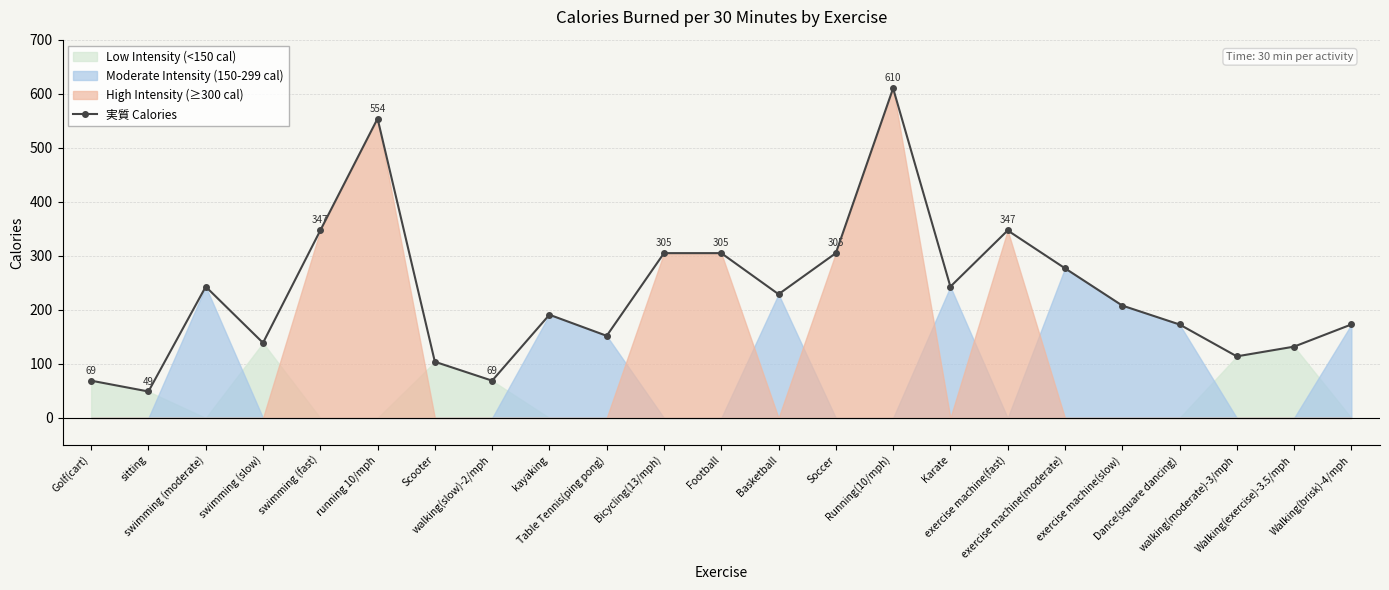

How many data points are less than 208?

11